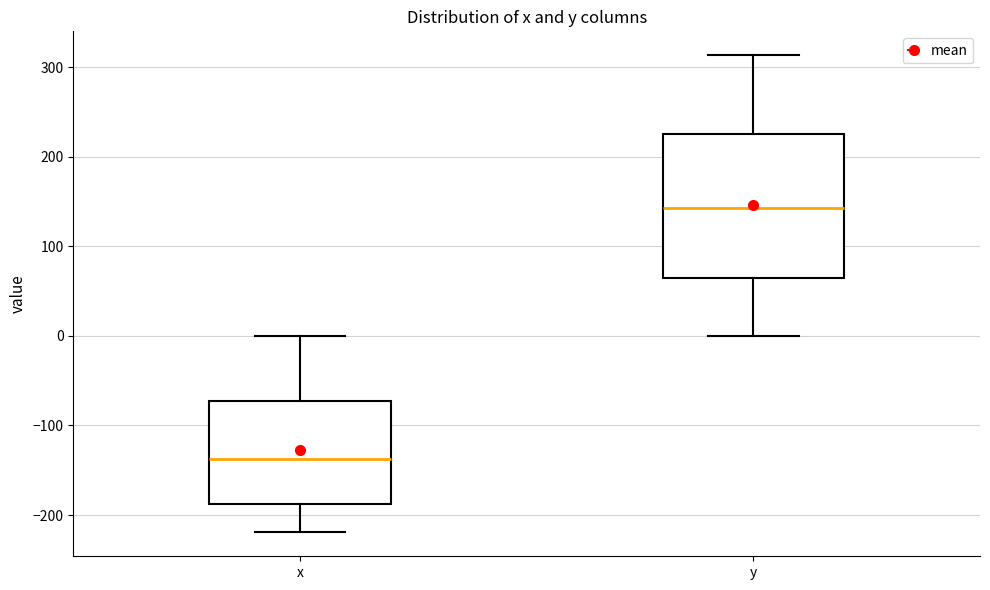

Where does the lower whisker of the box for y end on the y-axis? The values are not printed on the chart, so give them approximately, as read against the axis.

0